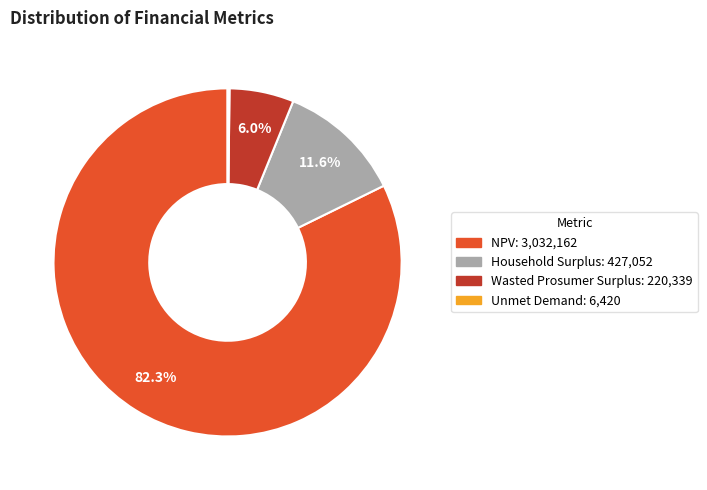

What is the largest slice in the pie chart?

NPV